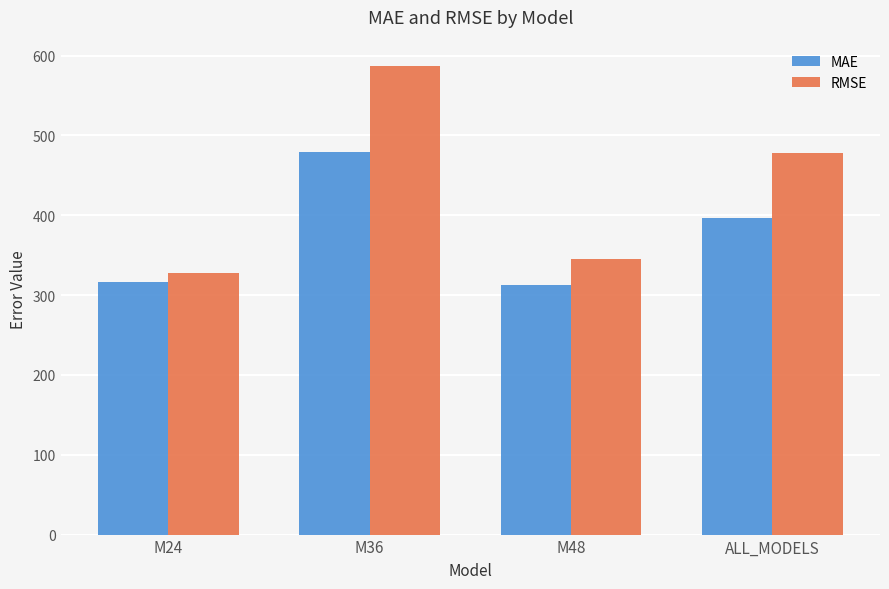

Does the chart contain stacked bars?

No